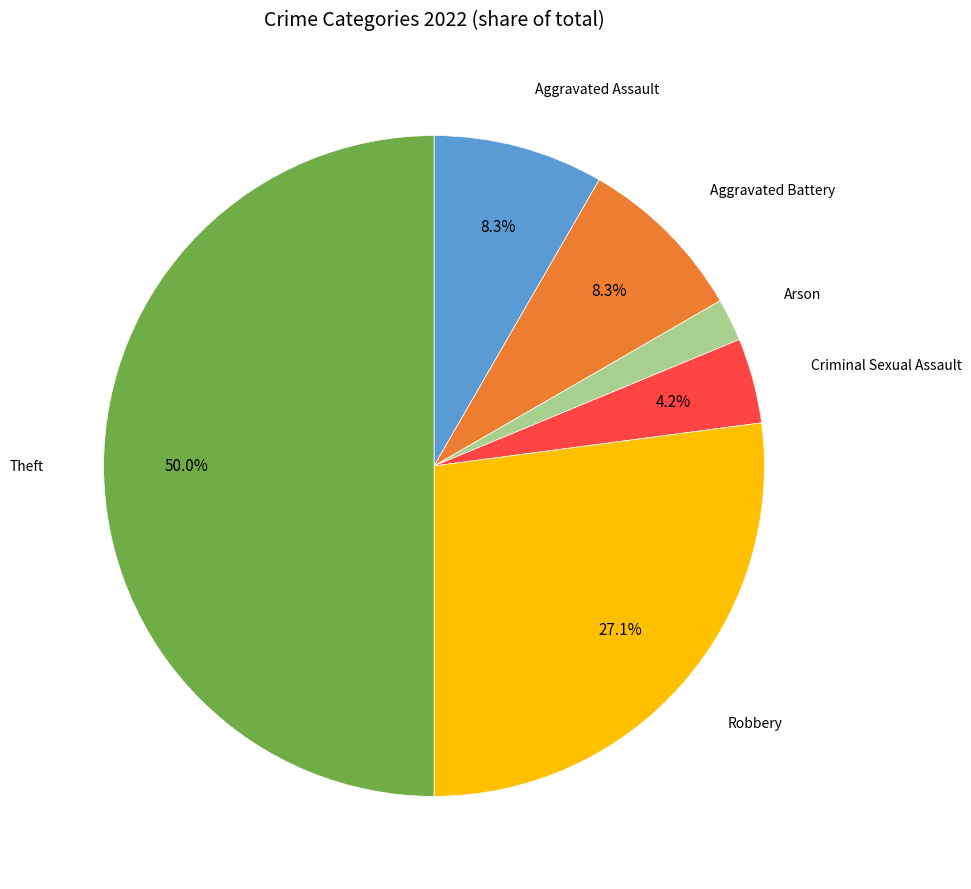

What percentage is the Criminal Sexual Assault slice, to the nearest percent?

4%